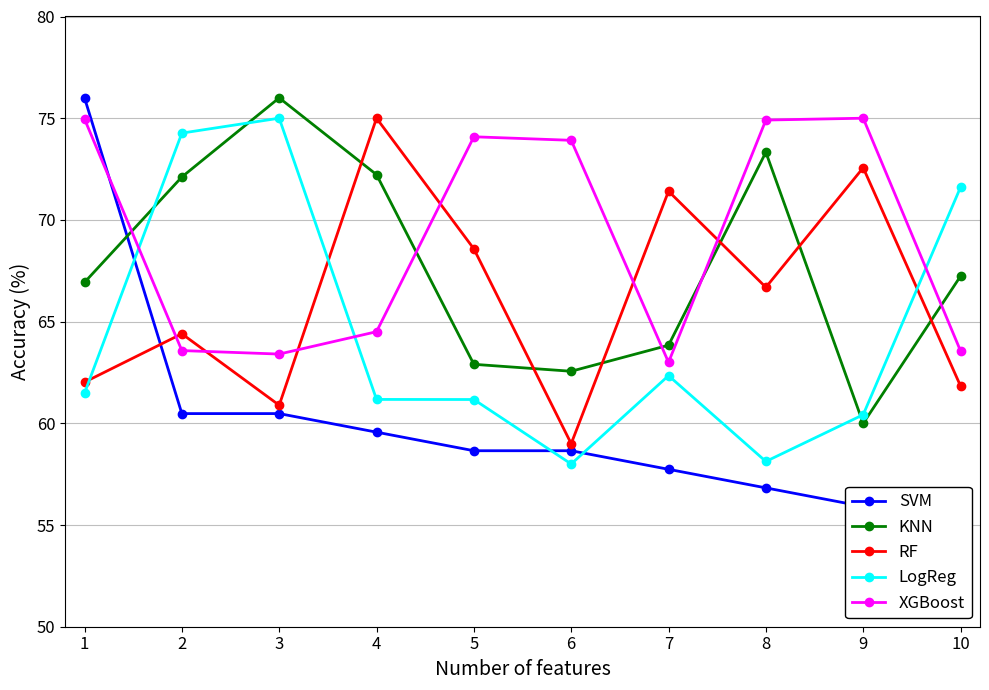

Which series changed the most between 9 and 10?

XGBoost